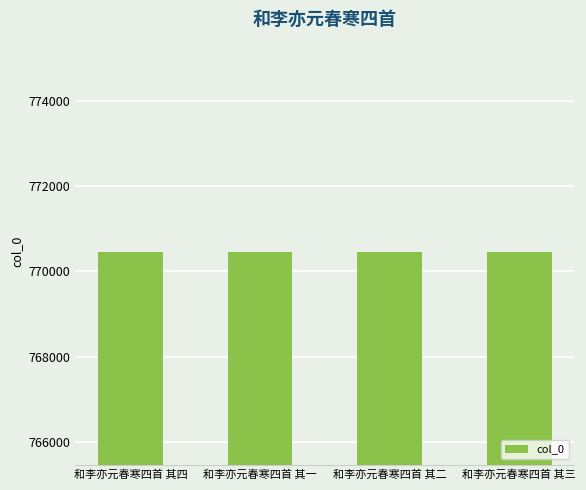

What is the maximum value shown in the chart?

770465